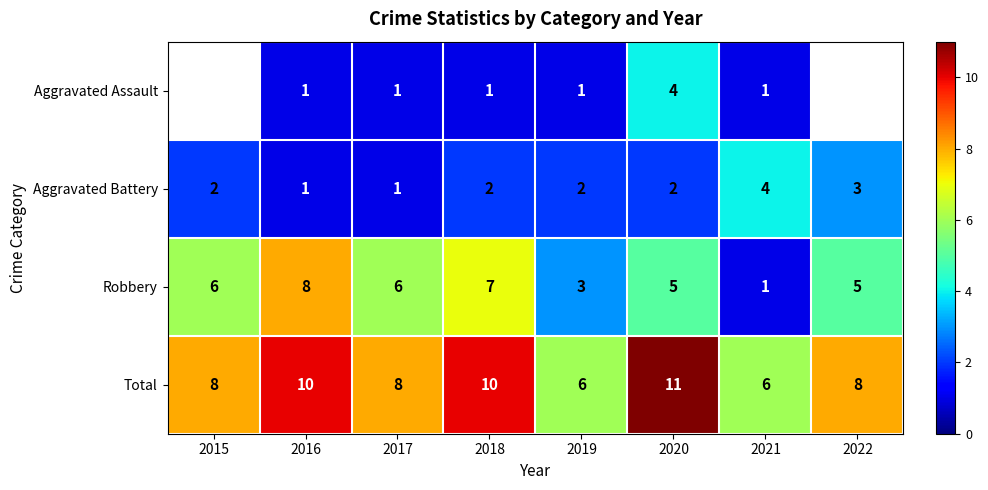

True or false: Aggravated Assault has a value of 1 at 2016.

True